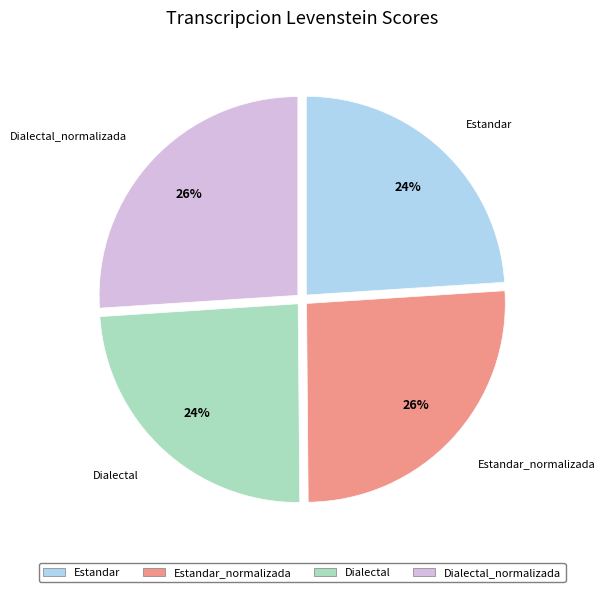

To the nearest percent, what is the combined percentage of Dialectal_normalizada and Estandar_normalizada?

52%